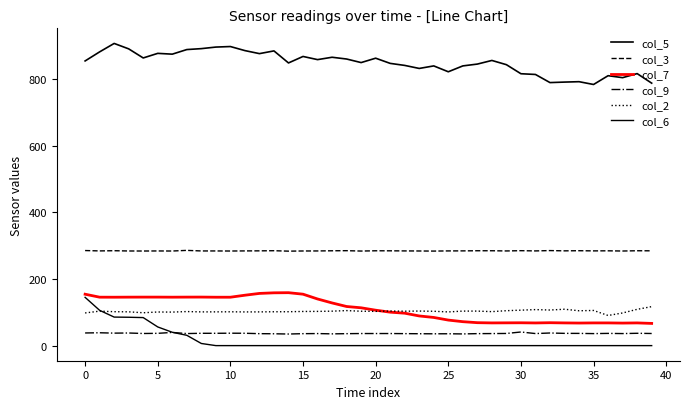

Count the number of data series in this chart.

6